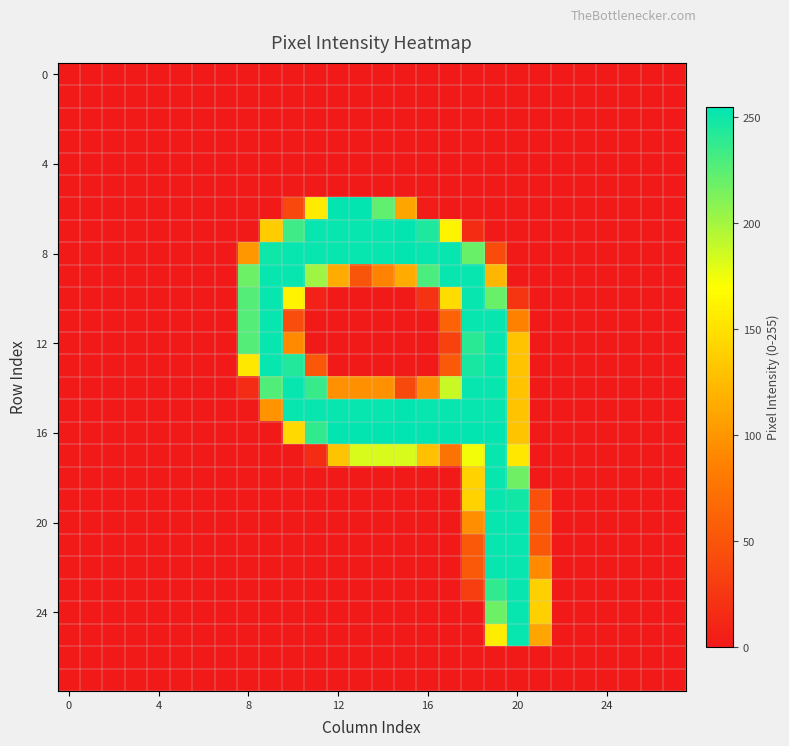

At how many categories does at least one series exceed 156?

13